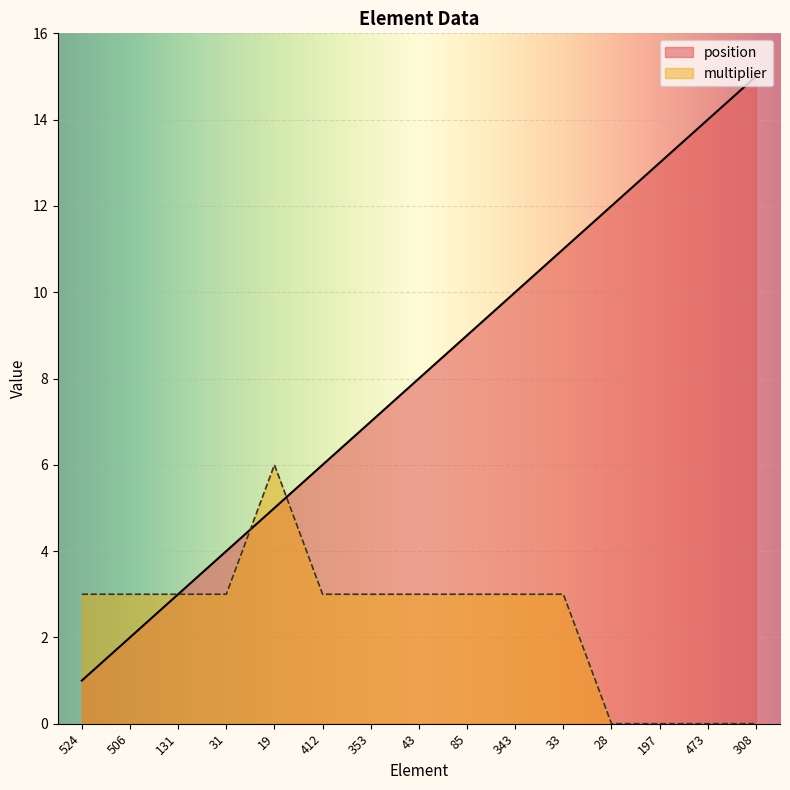

What is the difference between the second highest and minimum values in the position series?

13